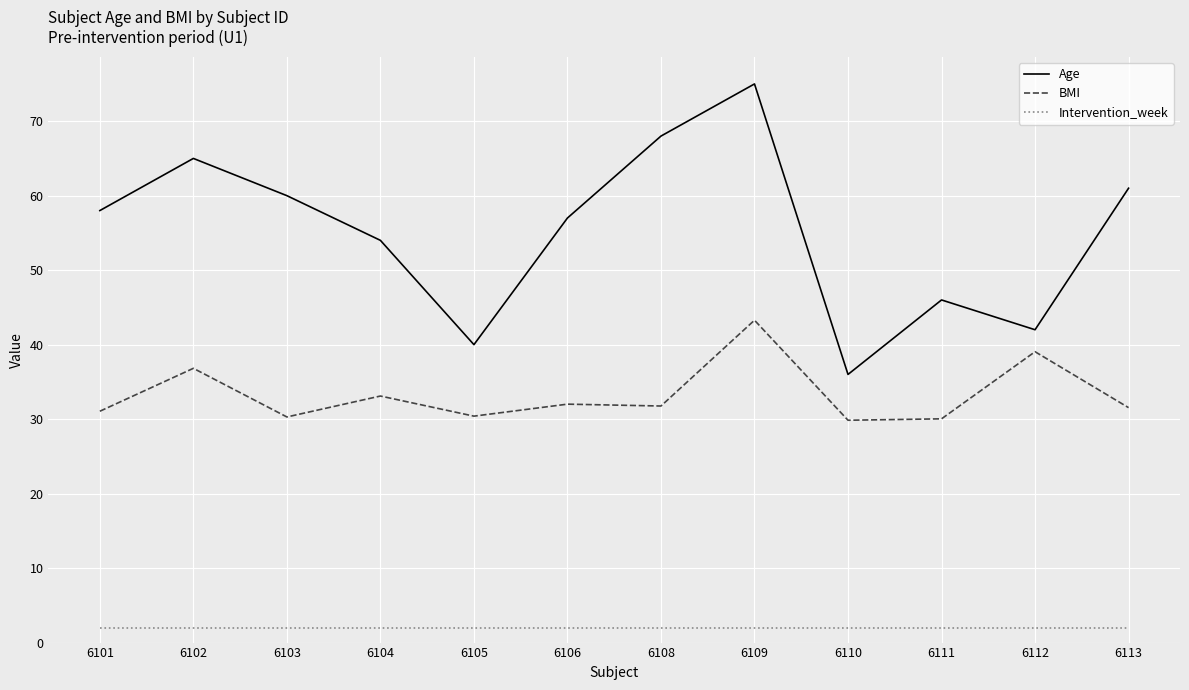

Which series has the widest spread of values?

Age